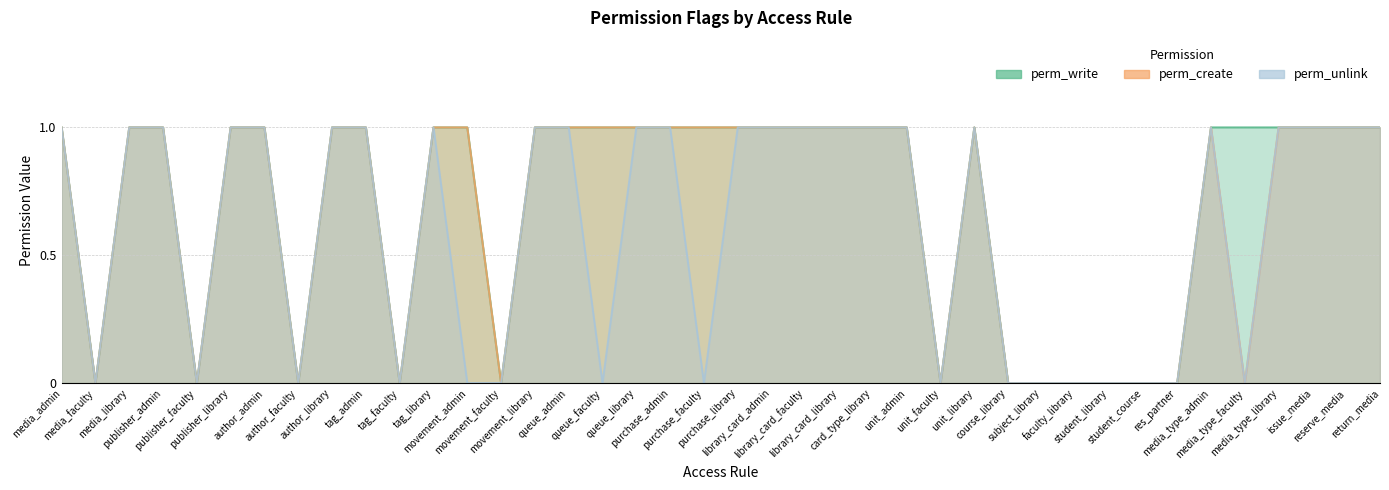

How many perm_unlink values are between 0 and 1?

40